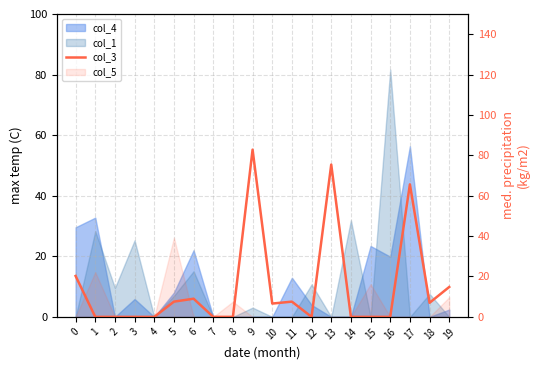

How many interior local valleys (lower than both neighbors) does the data have?

3